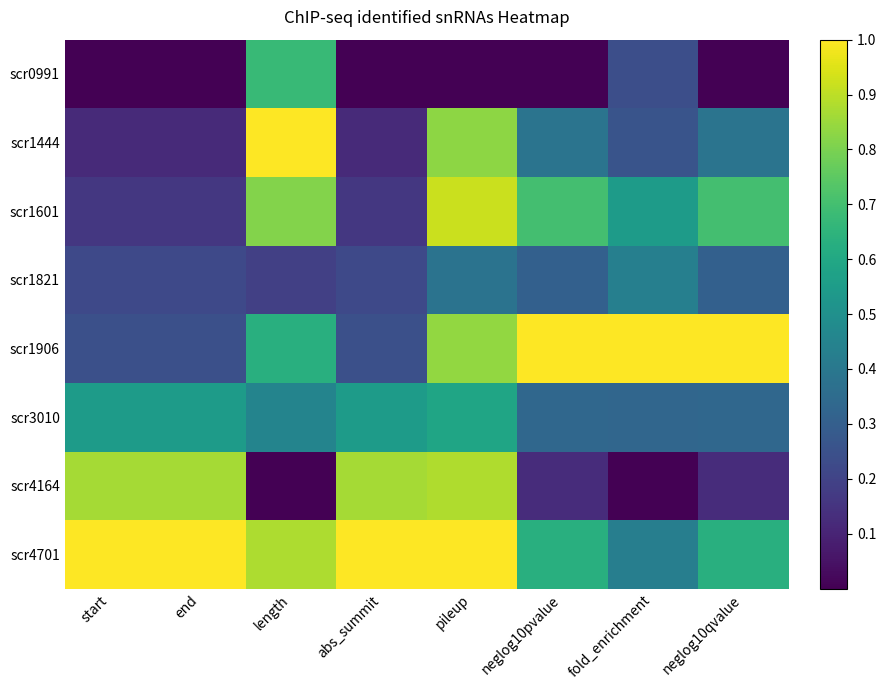

Between fold_enrichment and end, which is larger?

fold_enrichment